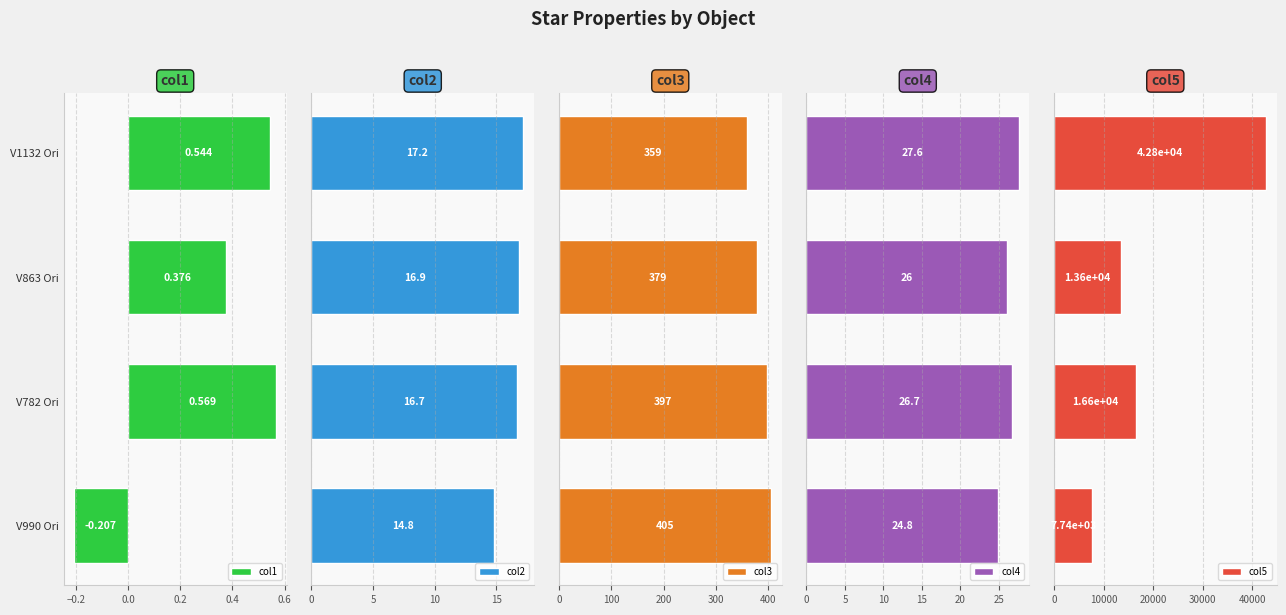

How many values in the col5 series are below 16630?

2